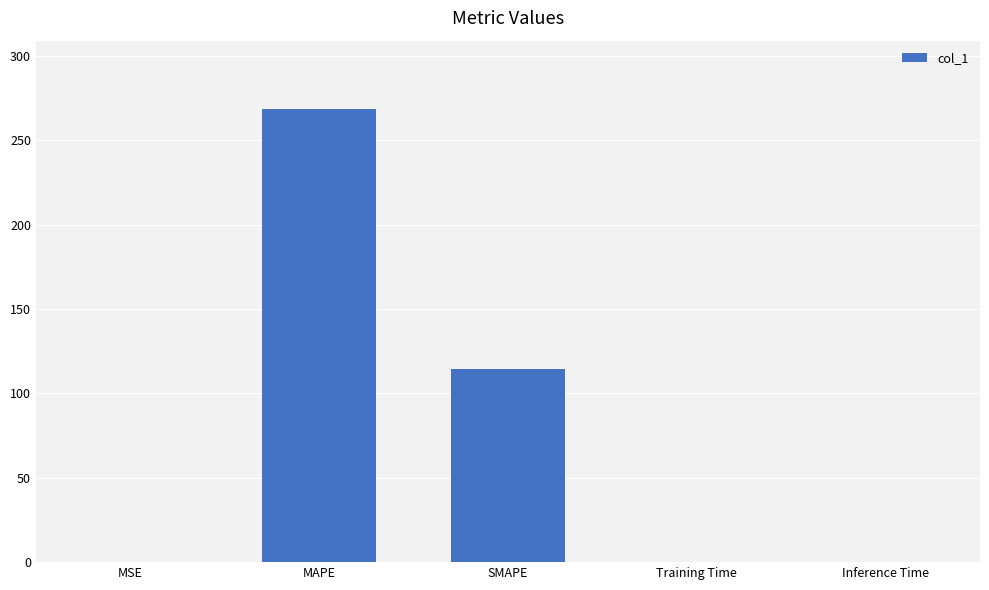

The chart shows a value of 163.1 at SMAPE. True or false?

False